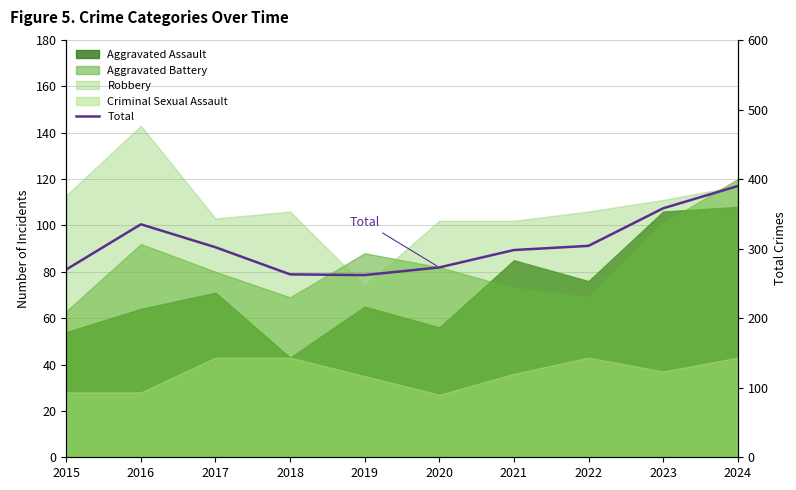

Does the chart display data point markers on the line(s)?

No